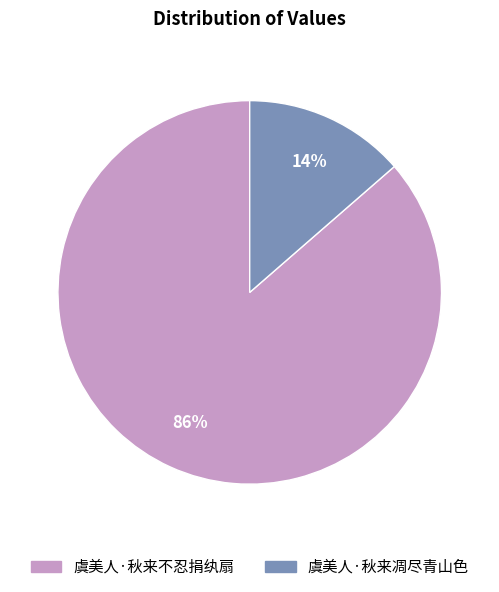

Do 虞美人·秋来凋尽青山色 and 虞美人·秋来不忍捐纨扇 together represent more than half of the pie?

Yes